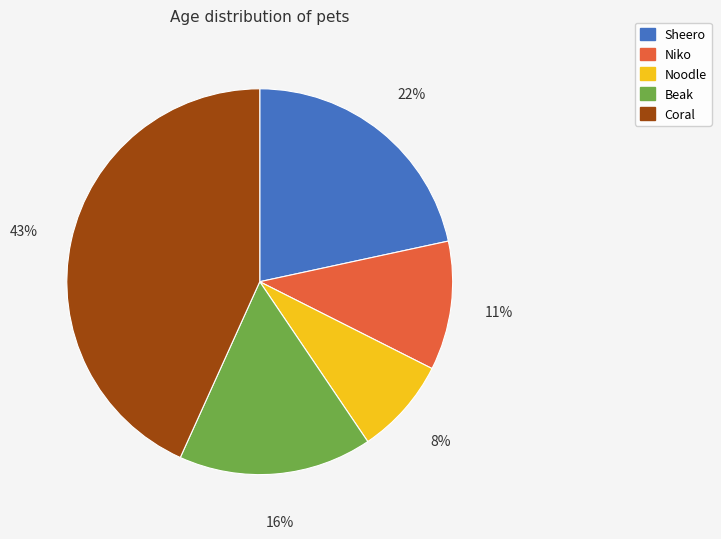

Rank the categories by value from highest to lowest.

Coral, Sheero, Beak, Niko, Noodle